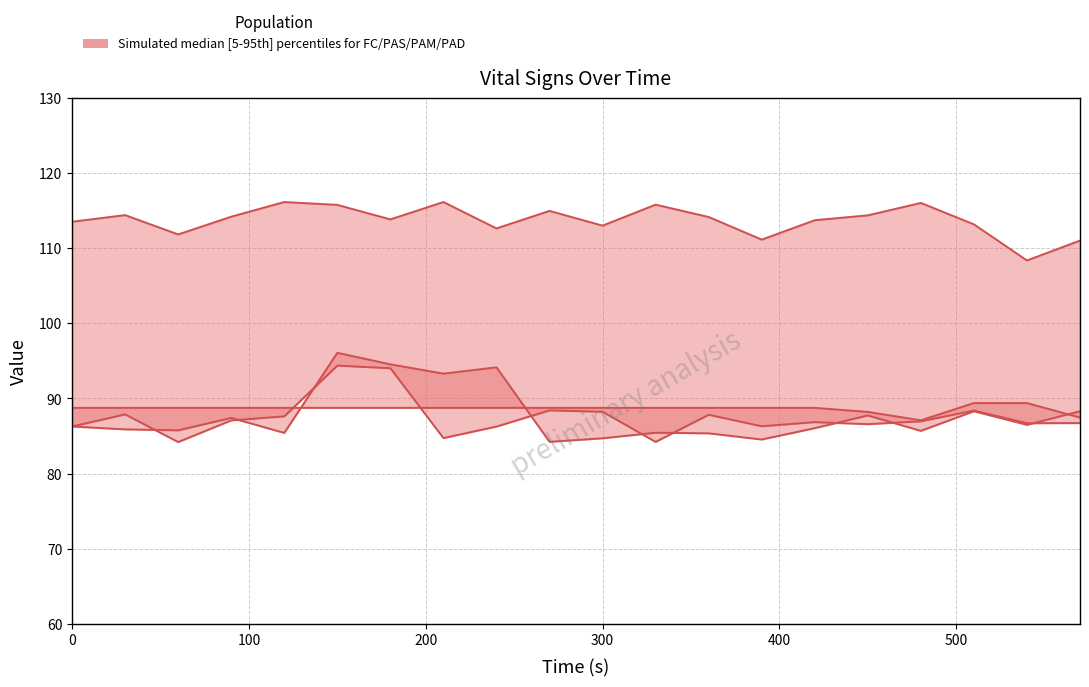

True or false: PAM has more than 0 points higher than both neighbors.

True